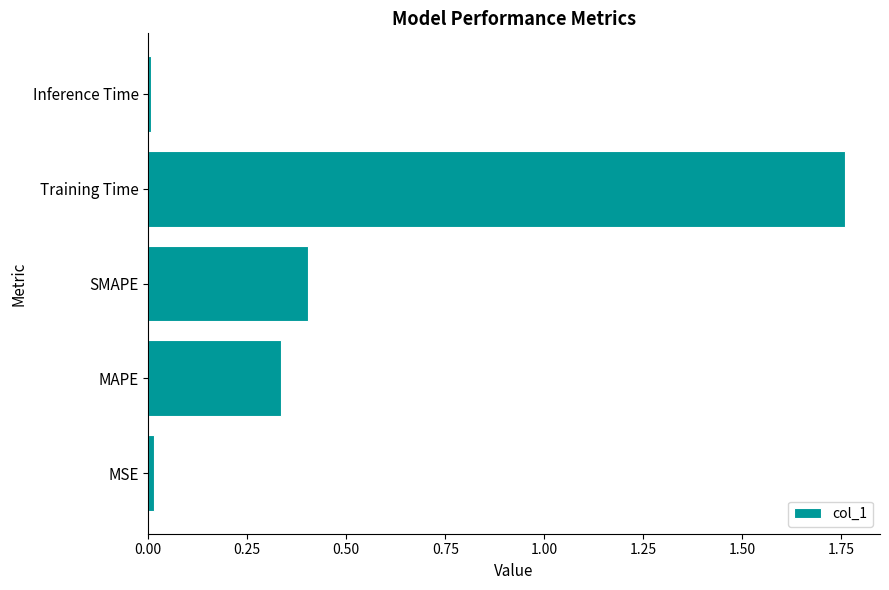

What is the average value?

0.5